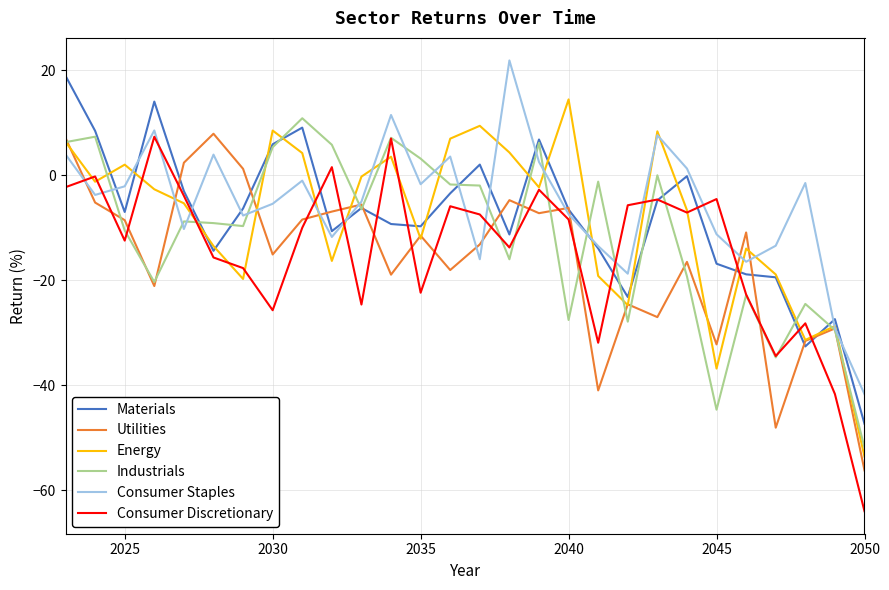

What is the smallest value displayed?

-64.0